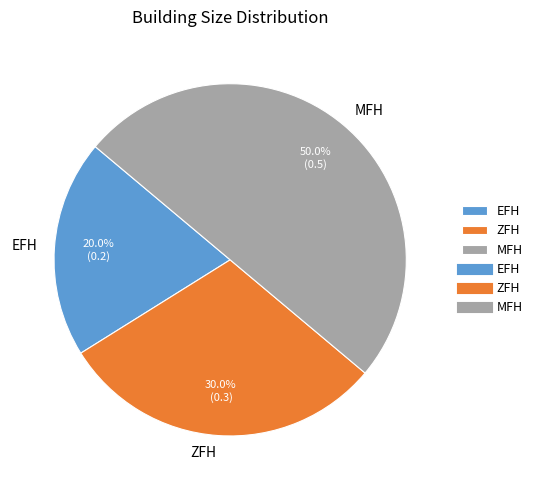

What is the largest slice in the pie chart?

MFH